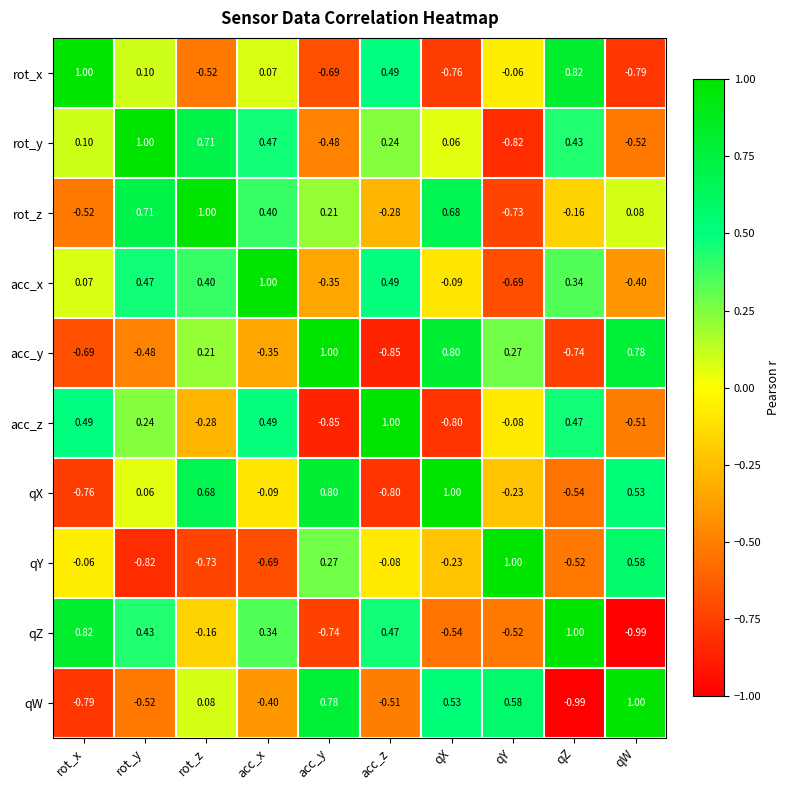

Which series has the largest total across all categories?

rot_z